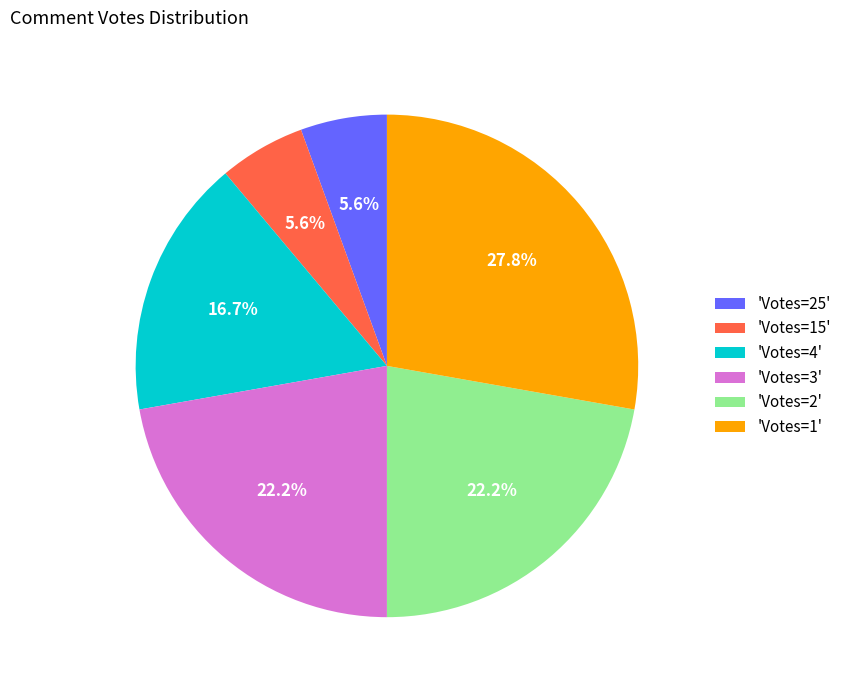

How many slices are in this pie chart?

6